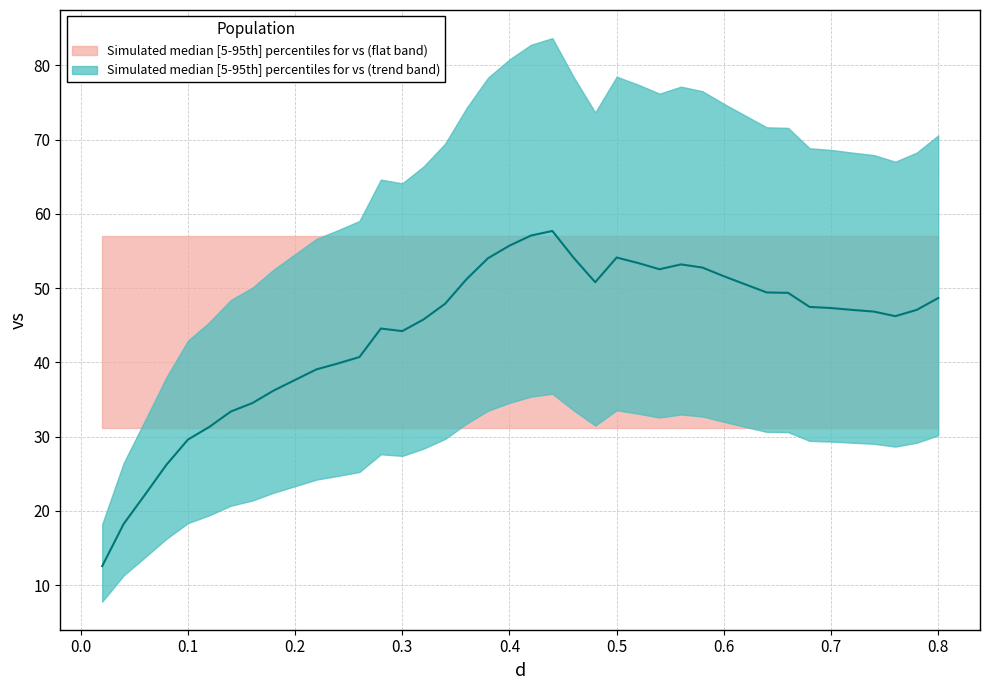

How many interior local peaks (higher than both neighbors) does the data have?

4